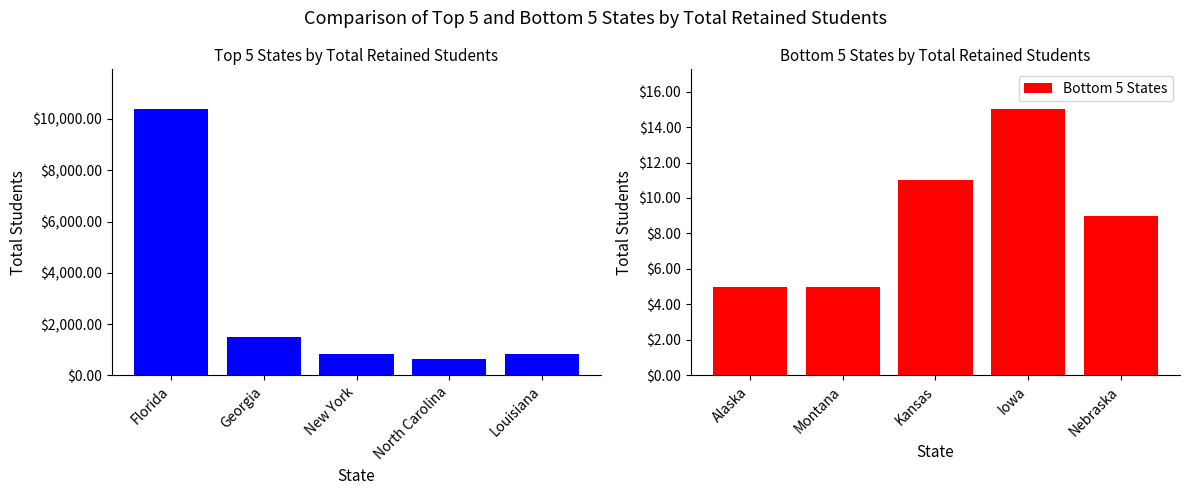

Rank the series by their maximum value, from highest to lowest.

Top 5 States, Bottom 5 States